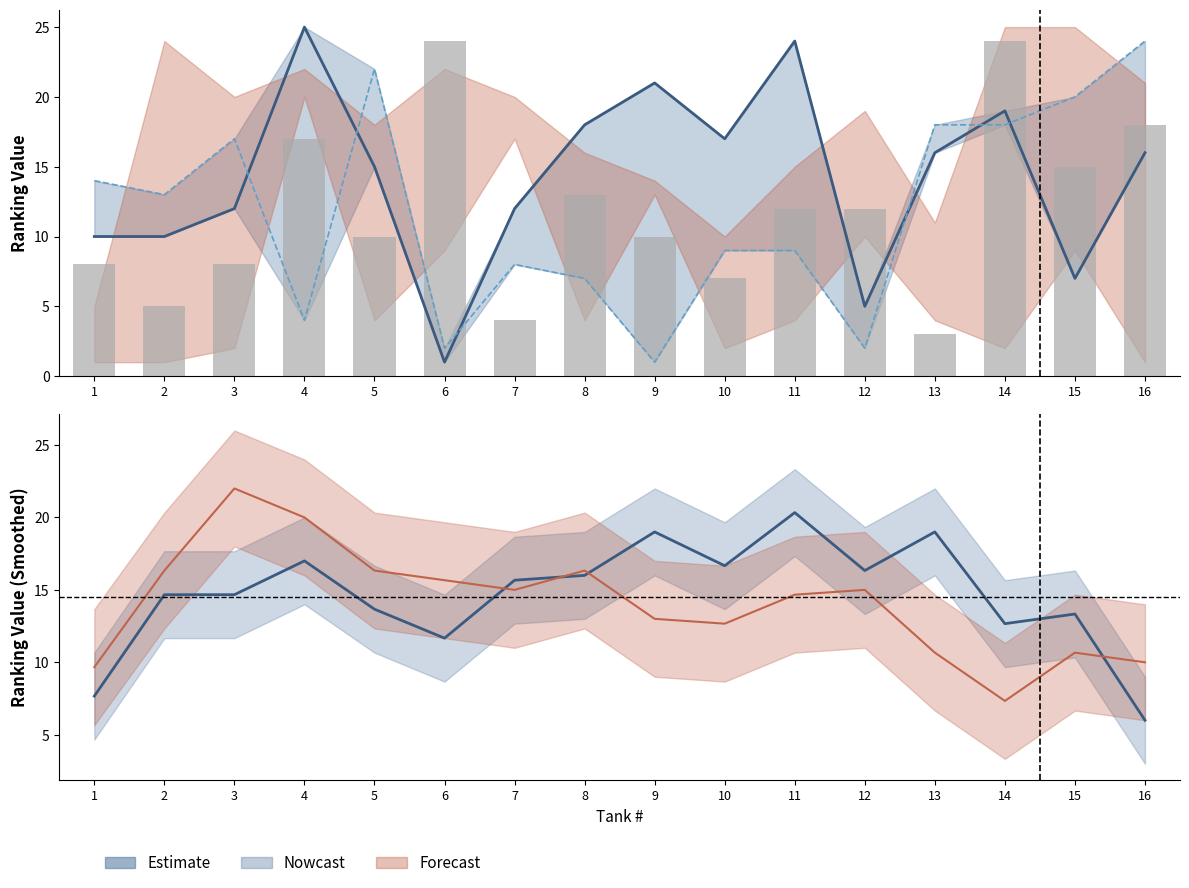

Rank the categories by col_1 (bars) value from highest to lowest.

6, 14, 16, 4, 15, 8, 11, 12, 5, 9, 1, 3, 10, 2, 7, 13